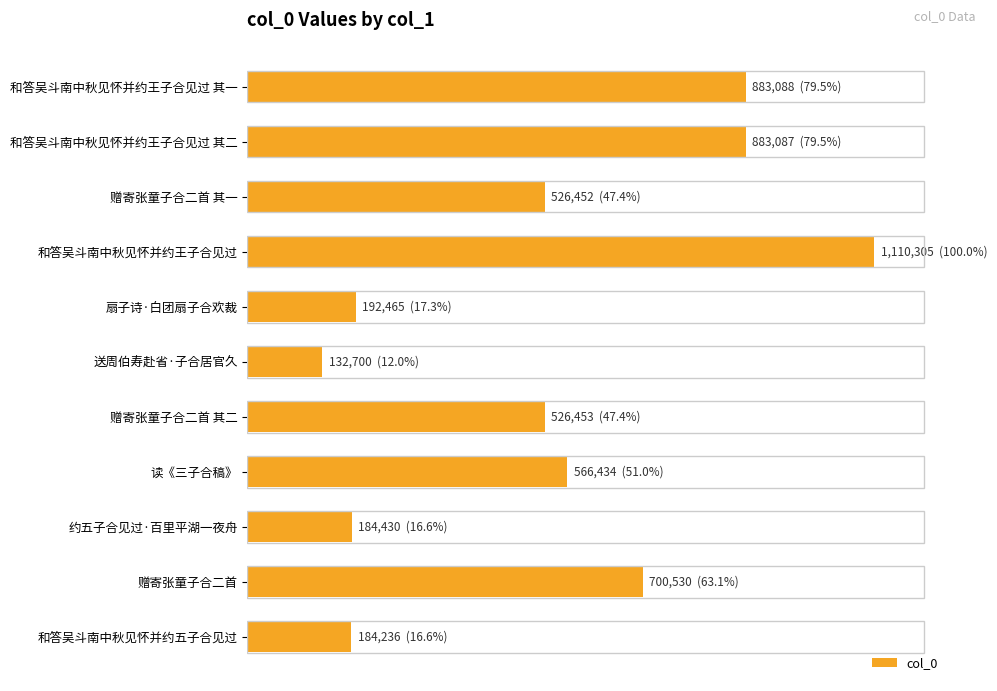

Are the bars horizontal?

Yes